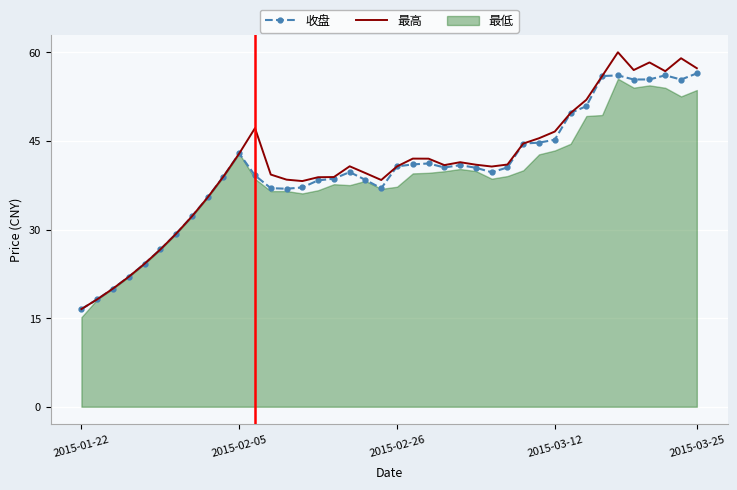

True or false: 收盘 and 最高 intersect in this chart.

False